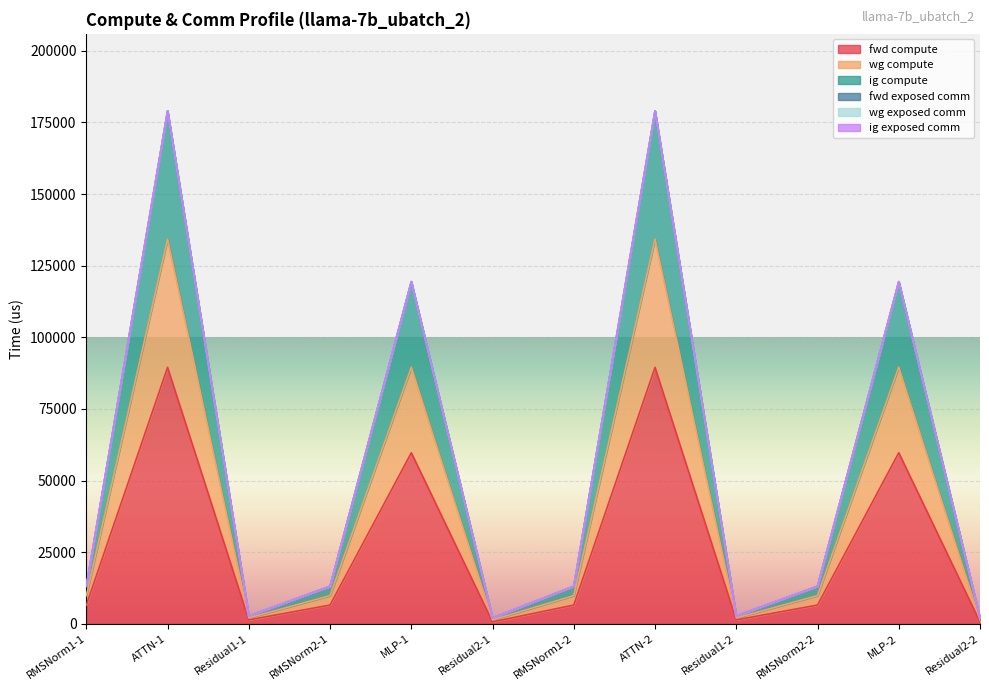

How many data points in fwd compute are above 6566?

8